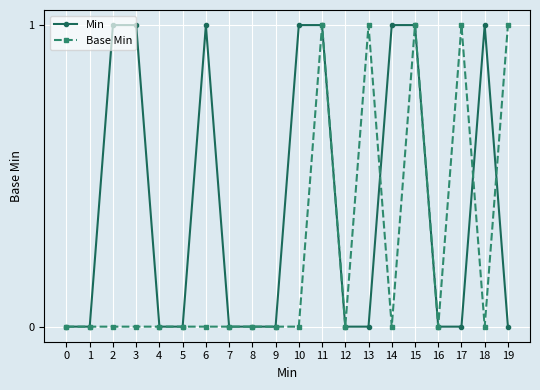

Does the chart have visible grid lines?

Yes